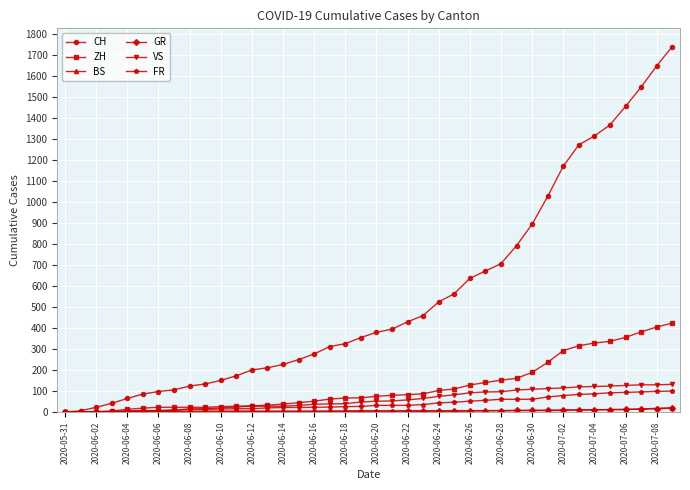

Which series has the largest range (max minus min)?

CH